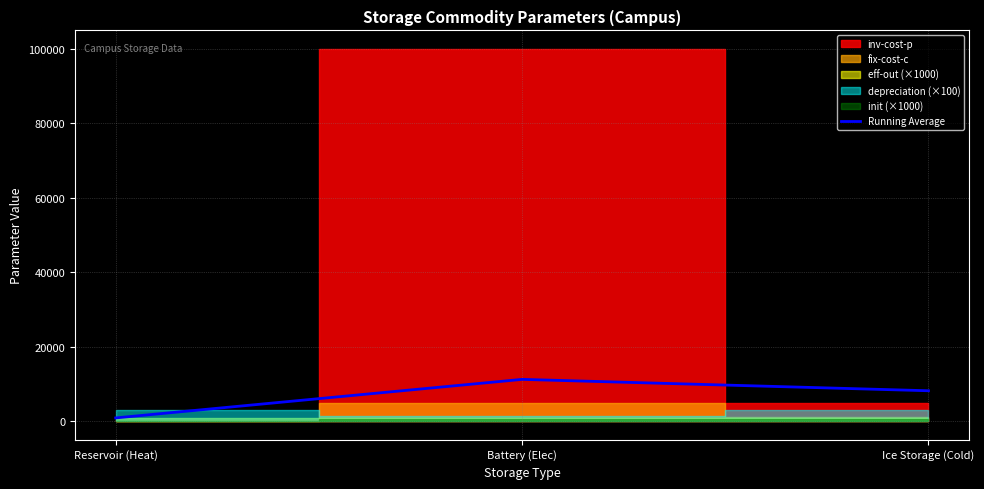

What is the value of the 2nd point from the left?

11235.7